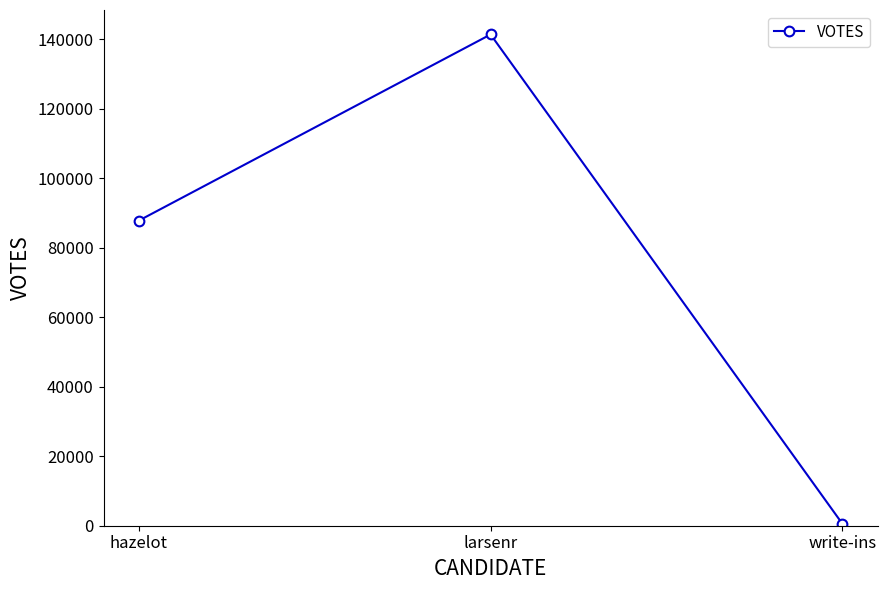

Reading left to right, transcribe all the data shown in this chart.

hazelot=87827	larsenr=141440	write-ins=538